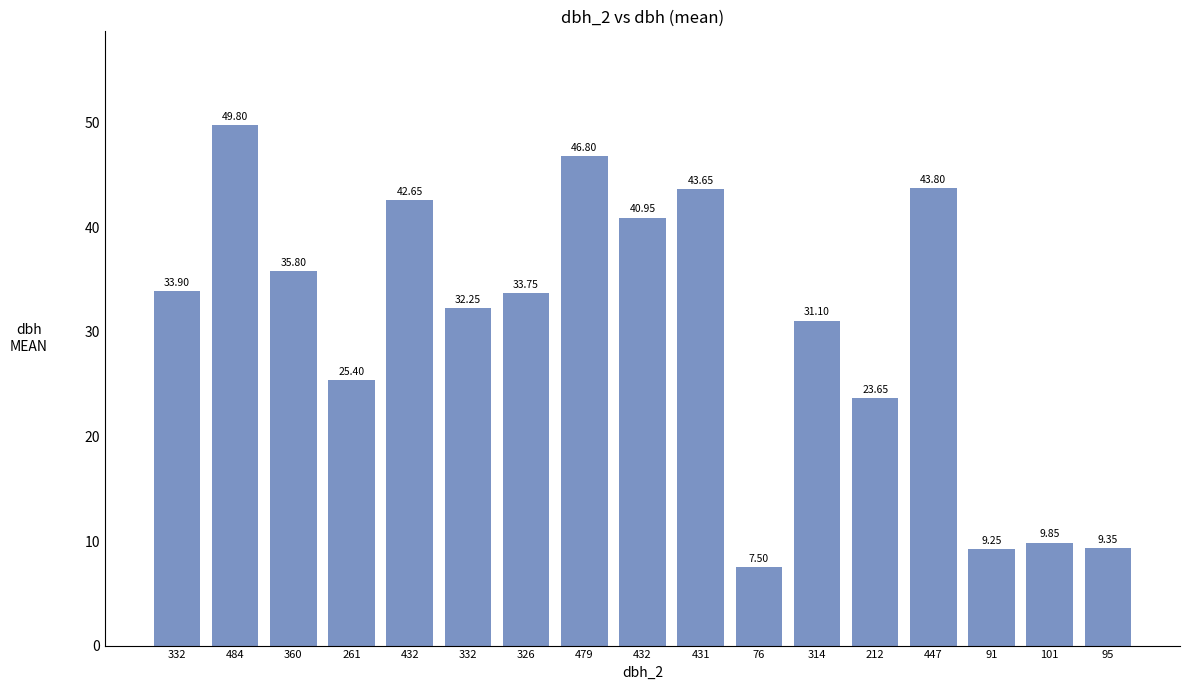

How many data points are less than 33?

8